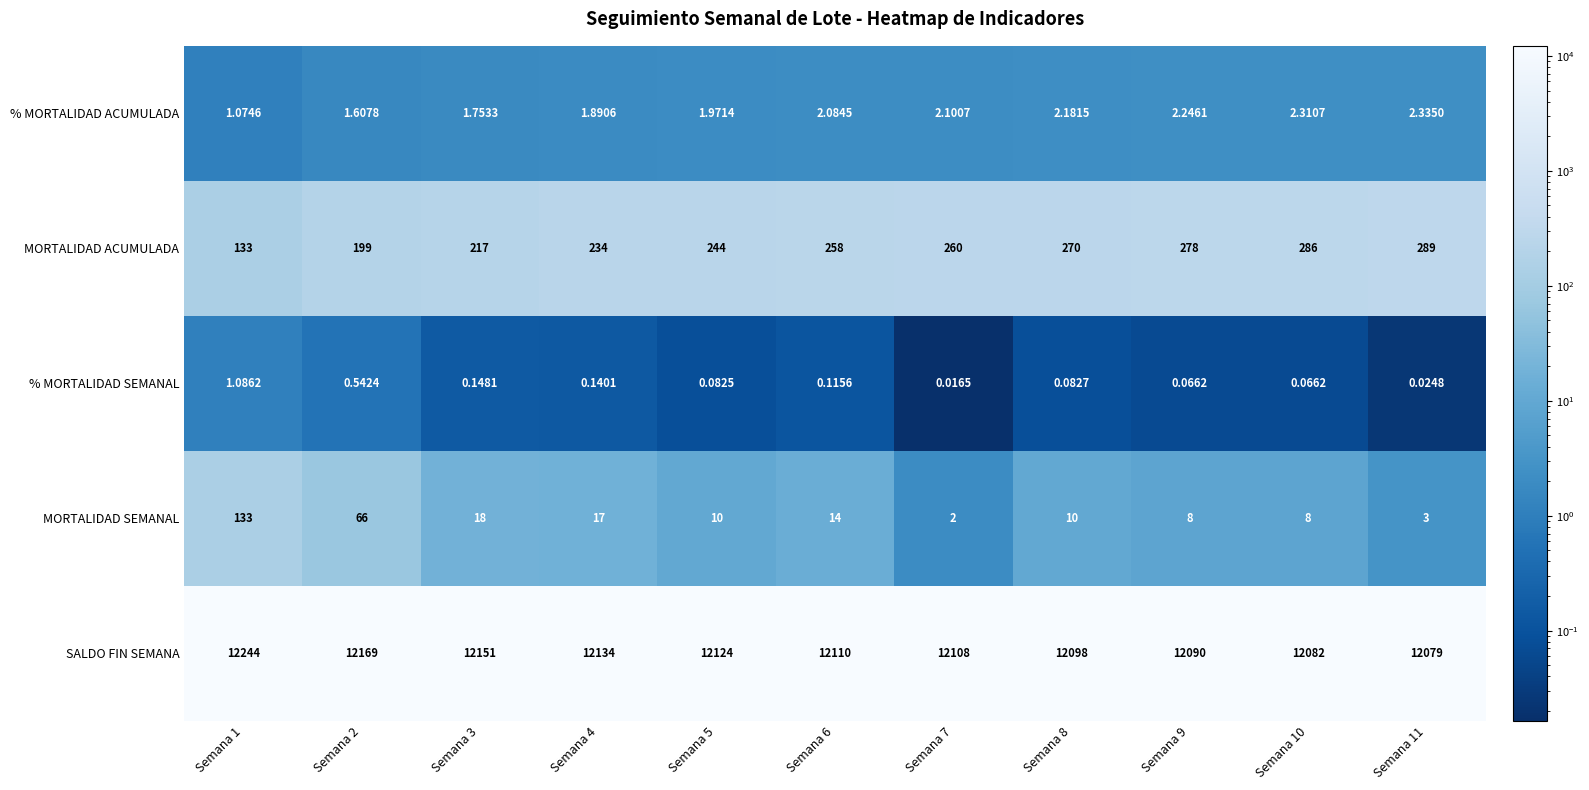

Which series has the largest range (max minus min)?

SALDO FIN SEMANA